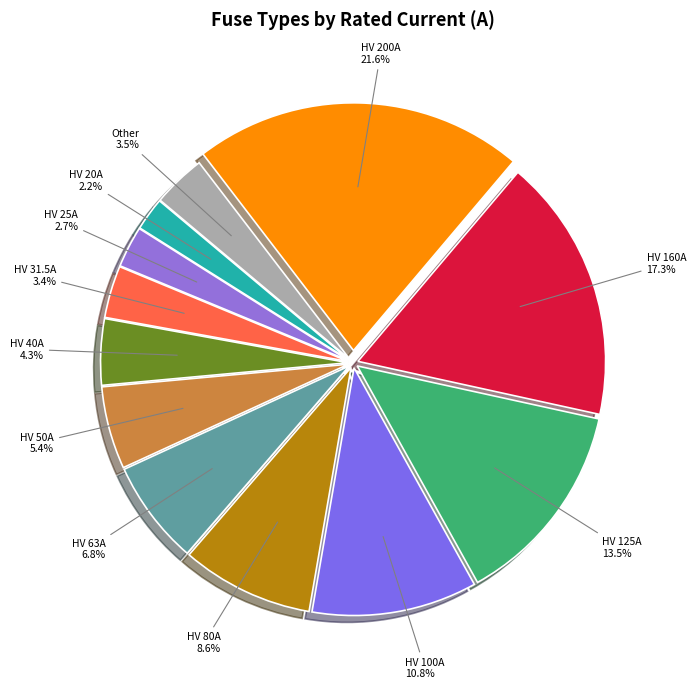

Which category has the biggest portion of the pie?

HV 200A